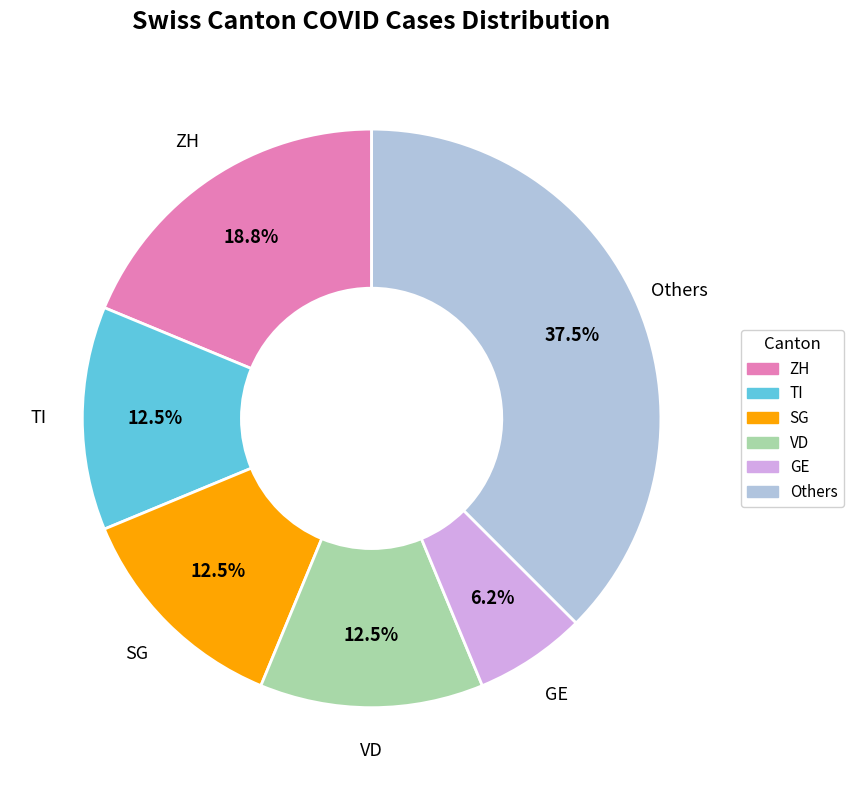

Is there a majority slice in this chart?

No